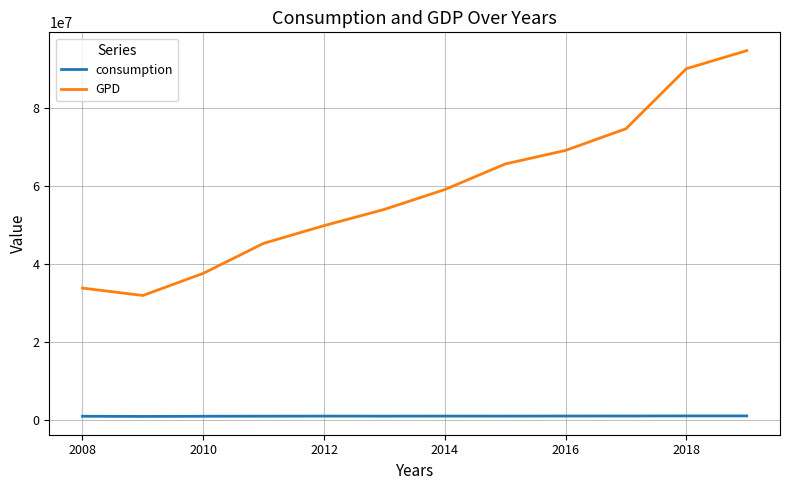

Which series has the largest range (max minus min)?

GPD